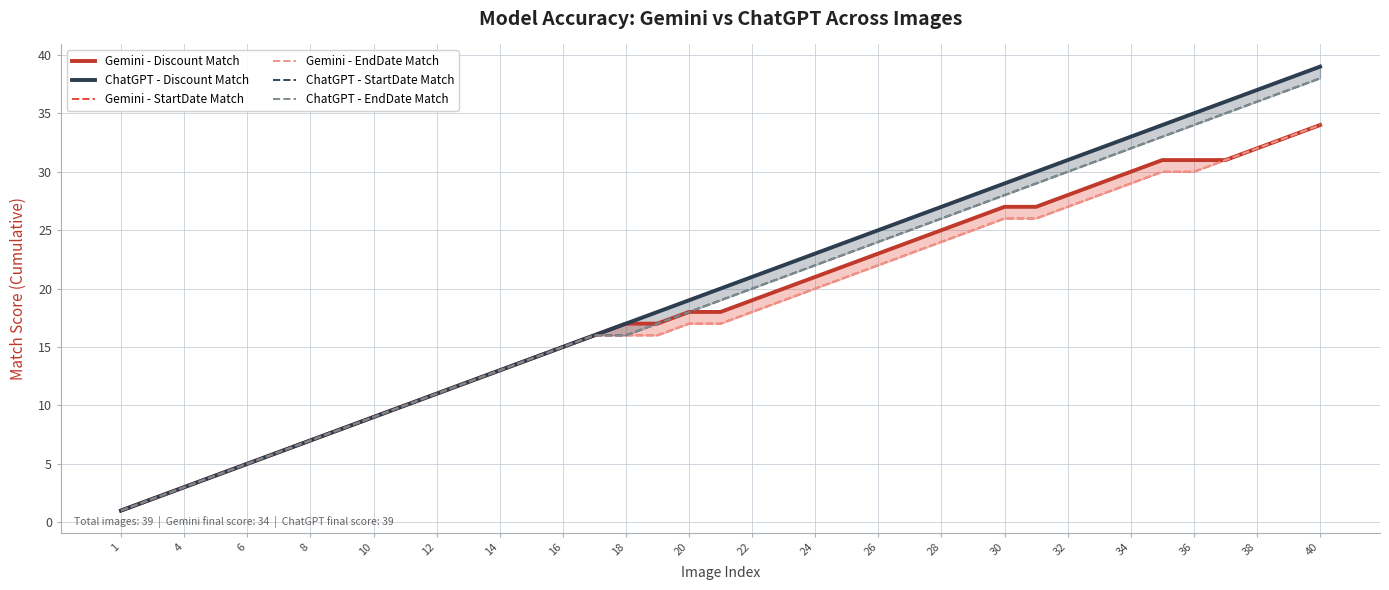

Which series has the largest range (max minus min)?

ChatGPT - Discount Match